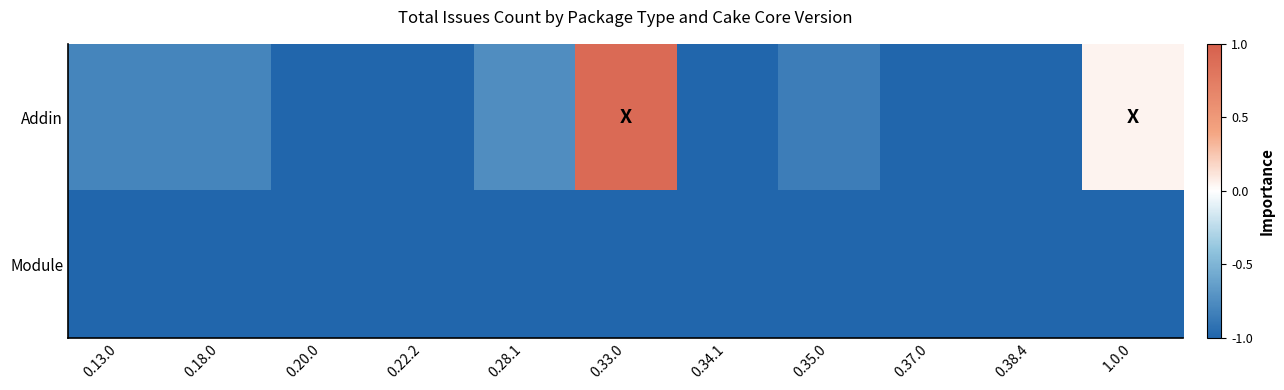

Between 0.18.0 and 0.37.0, which series saw the biggest shift?

Addin